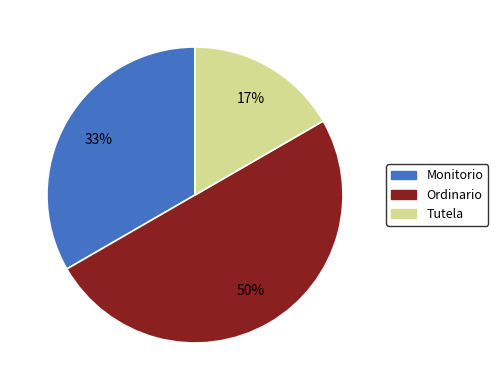

Count the number of slices in the pie.

3